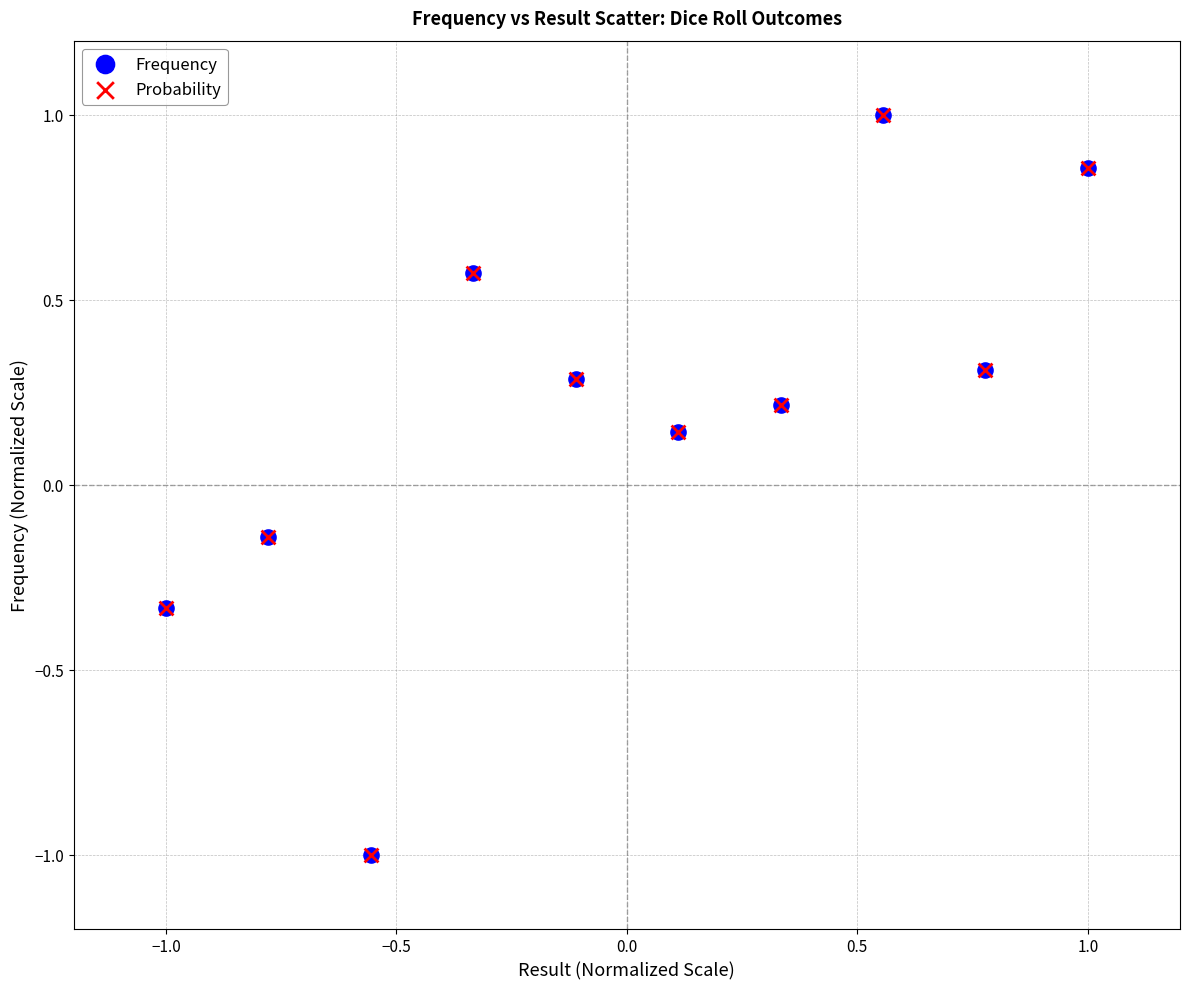

What are all the series names shown in the legend?

Frequency, Probability